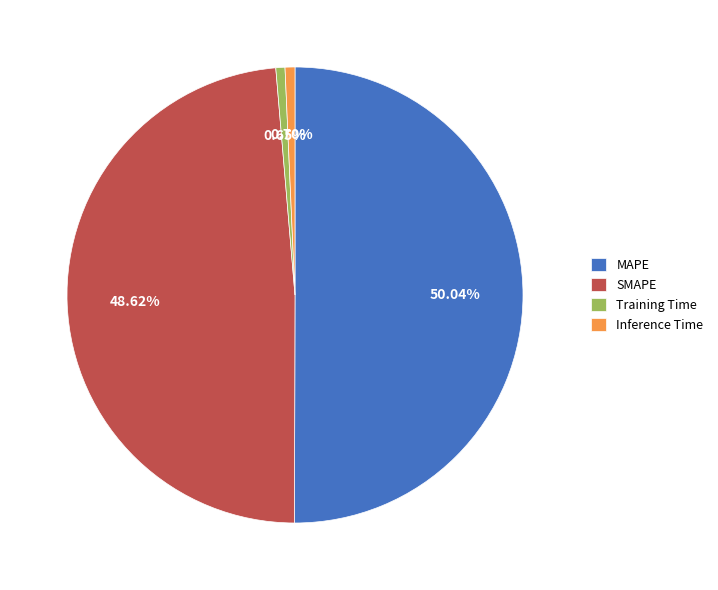

Which category has the biggest portion of the pie?

MAPE